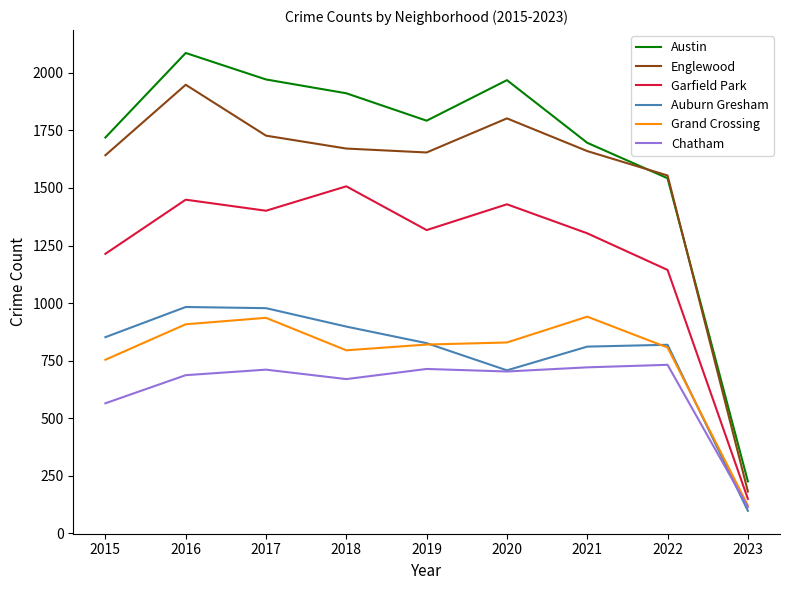

What is the minimum value for Garfield Park?

150